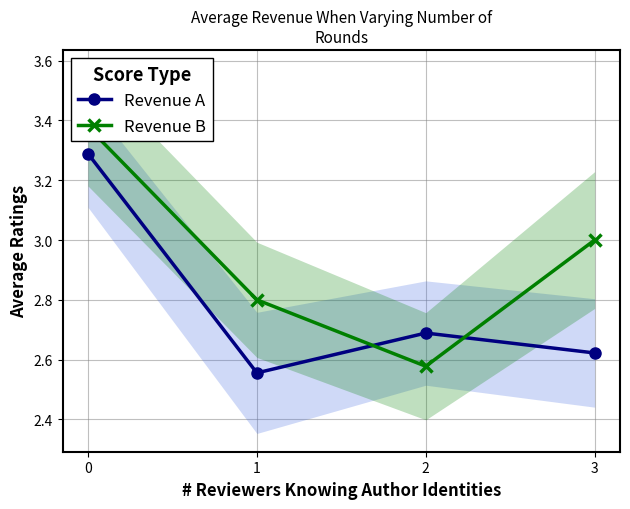

What is the difference between the maximum and minimum values in the Revenue A series?

0.7